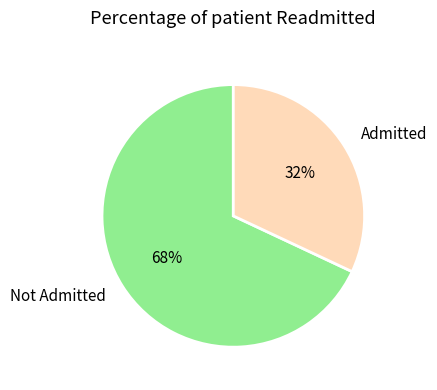

Is there a majority slice in this chart?

Yes